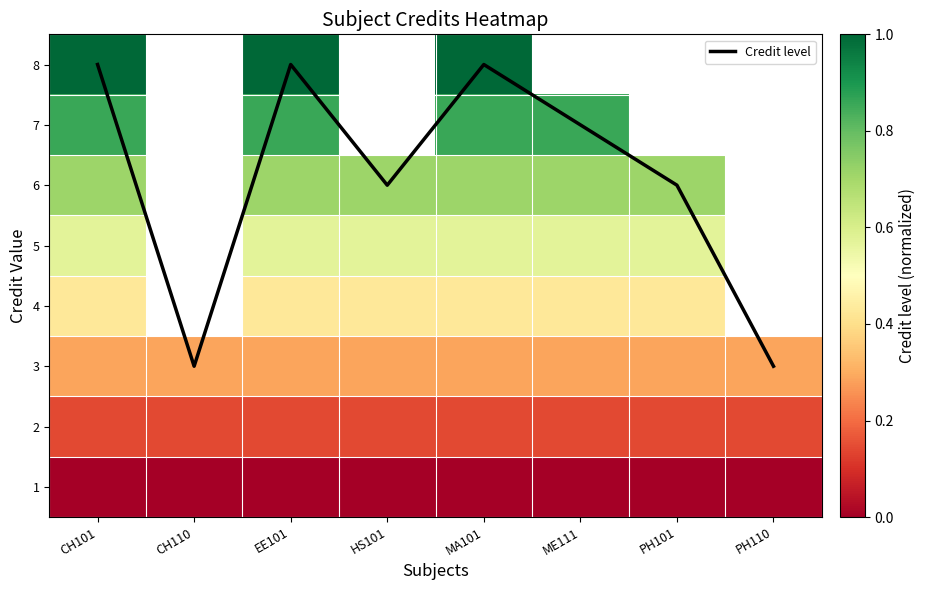

Is the value of 5 at HS101 greater than the value of 3 at PH101?

Yes